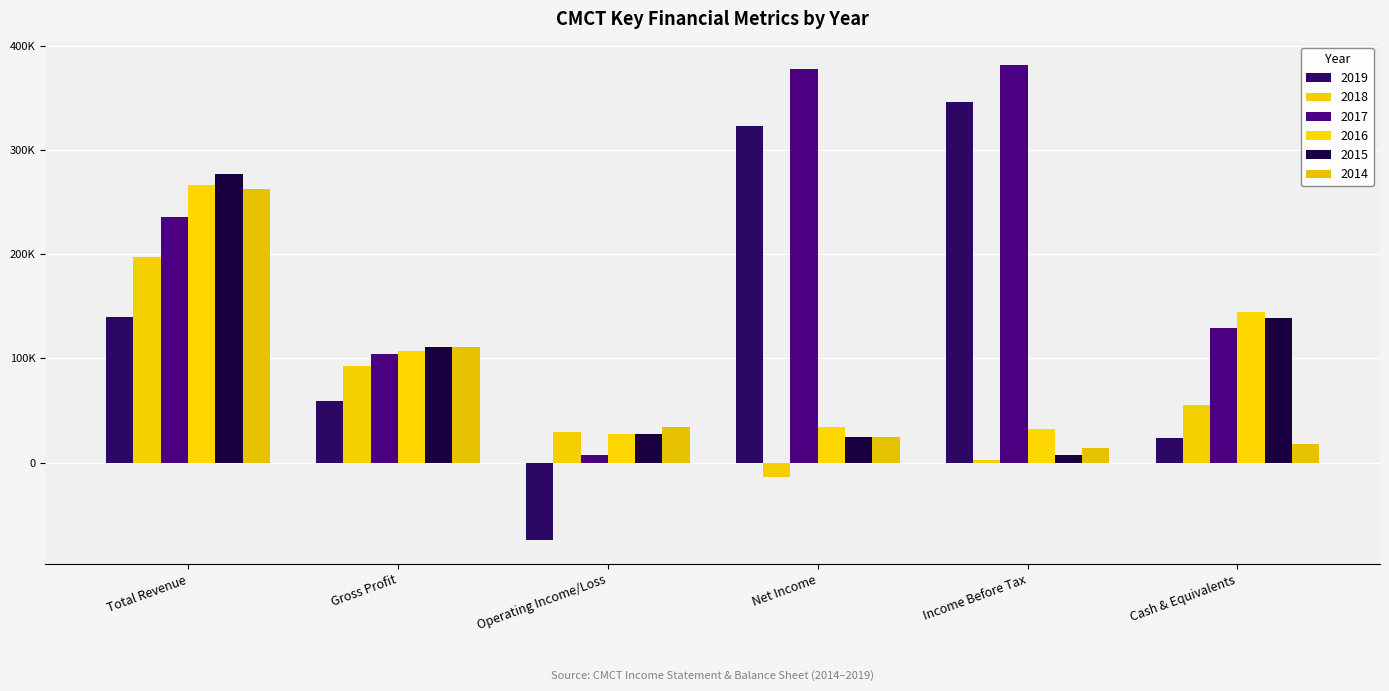

The 2015 series shows 276900 at Total Revenue. True or false?

True